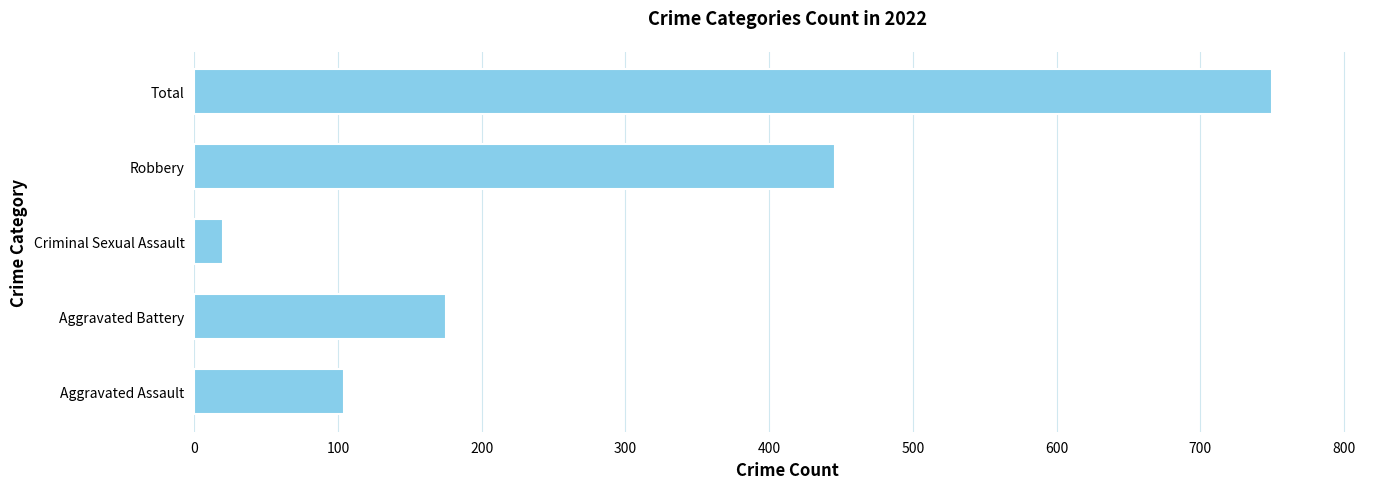

Does the chart contain stacked bars?

No